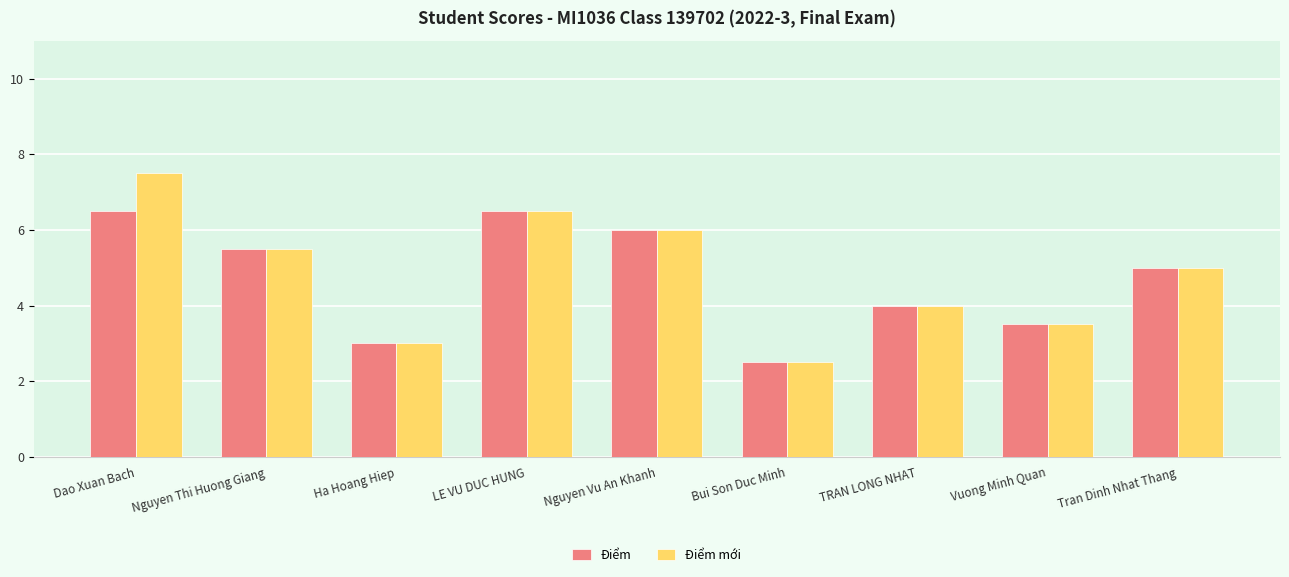

What is the lowest value of the Điểm mới series?

2.5